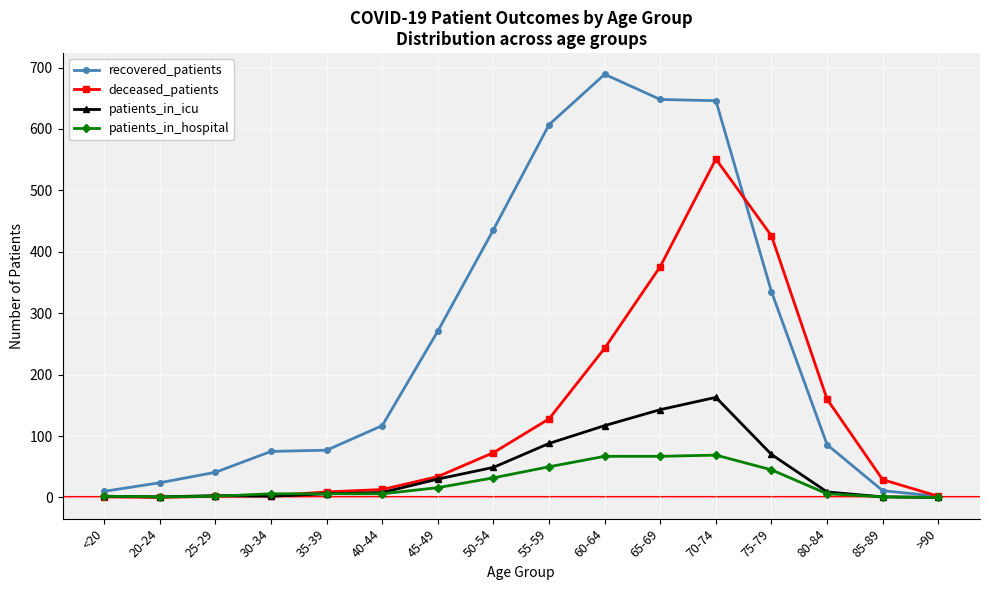

List the series in order of their peak value, lowest first.

patients_in_hospital, patients_in_icu, deceased_patients, recovered_patients